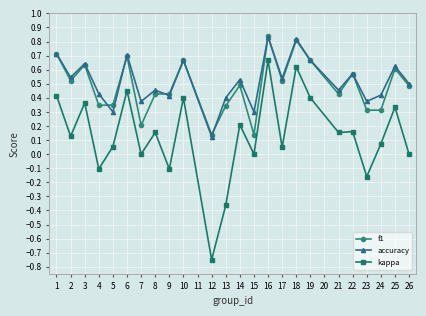

Which series has the widest spread of values?

kappa